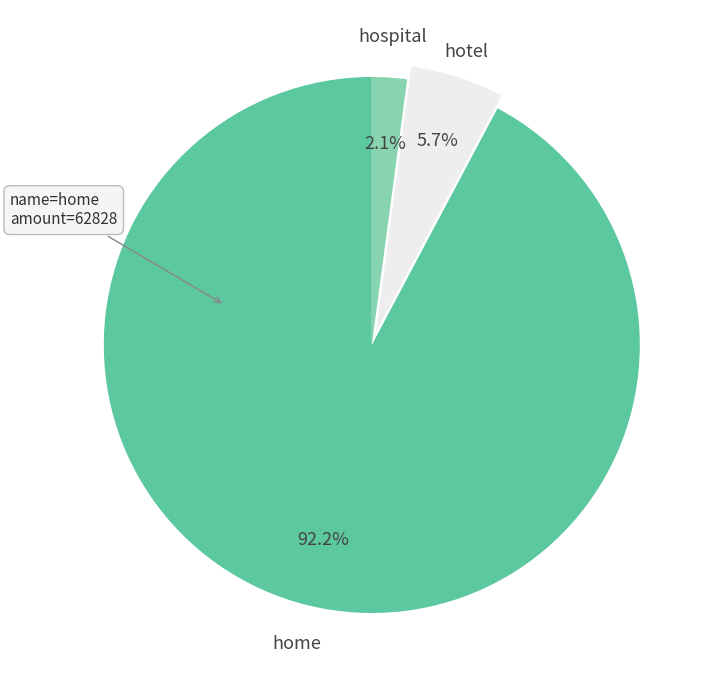

Does any single category account for the majority?

Yes